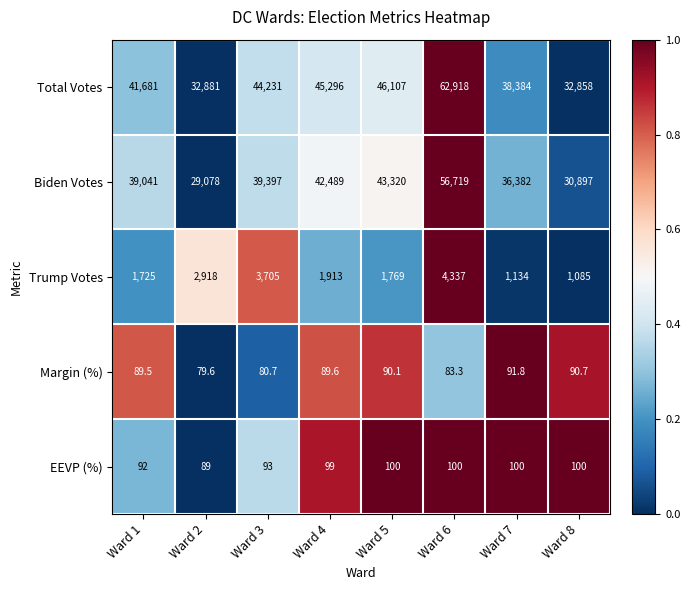

True or false: Total Votes has a value of 24870.9 at Ward 4.

False